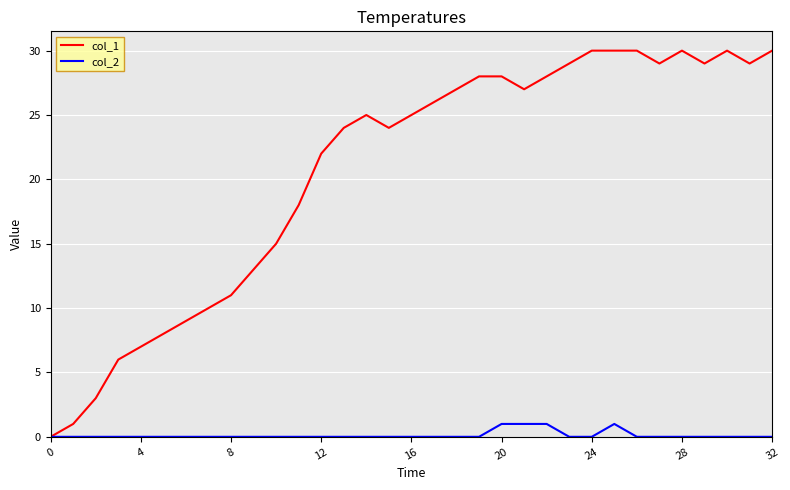

What is the maximum value for col_2?

1